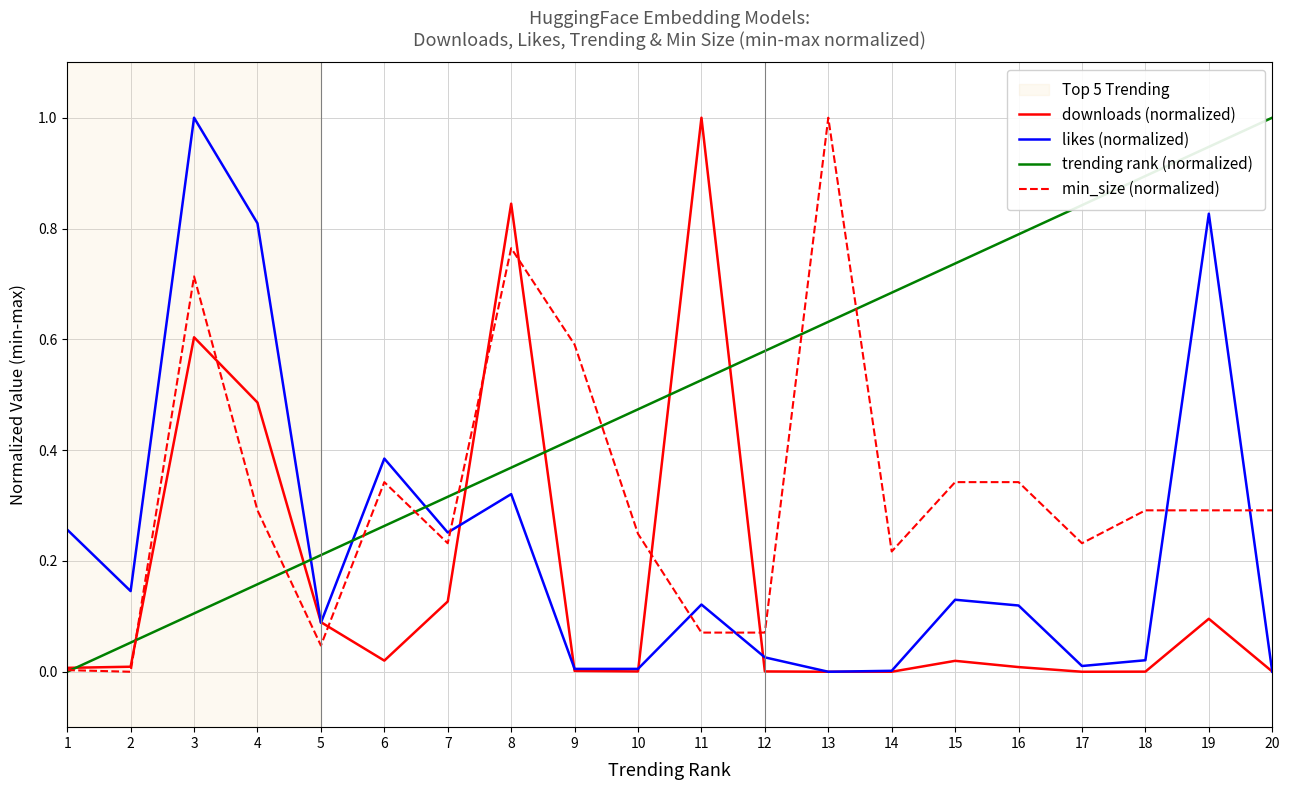

List the series in order of their overall mean, highest first.

trending rank (normalized), min_size (normalized), likes (normalized), downloads (normalized)